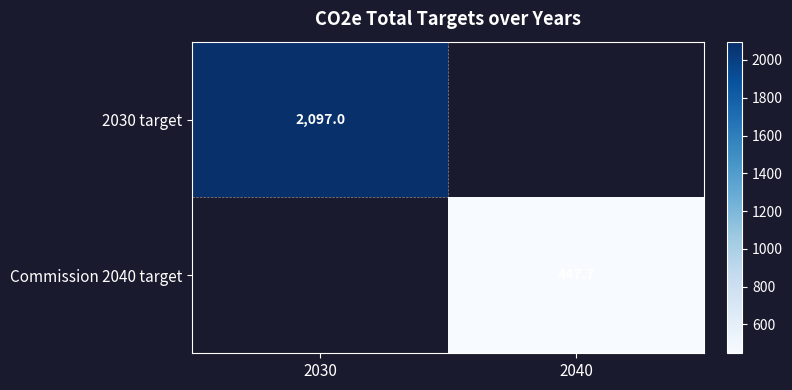

At how many categories does at least one series exceed 1569?

1